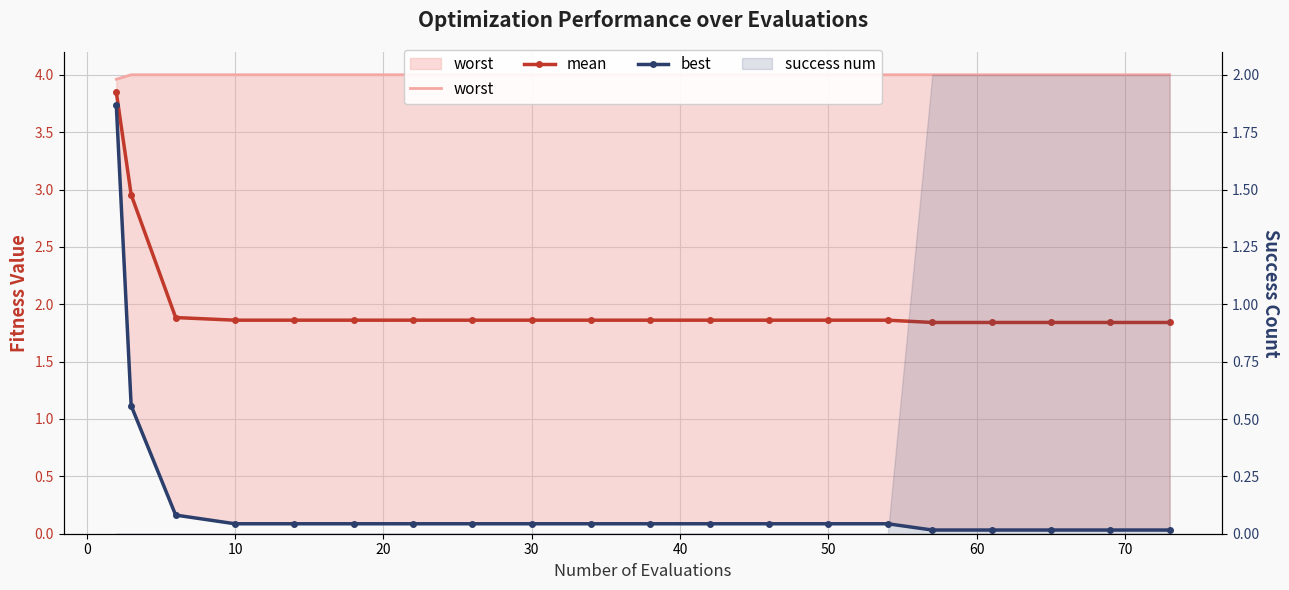

What is the average value of the mean series?

2.0